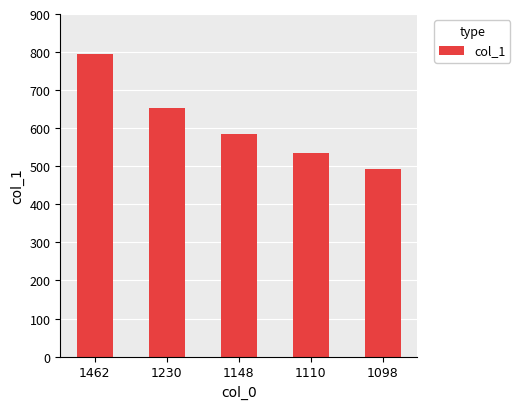

At which label is the value closest to 644?

1230